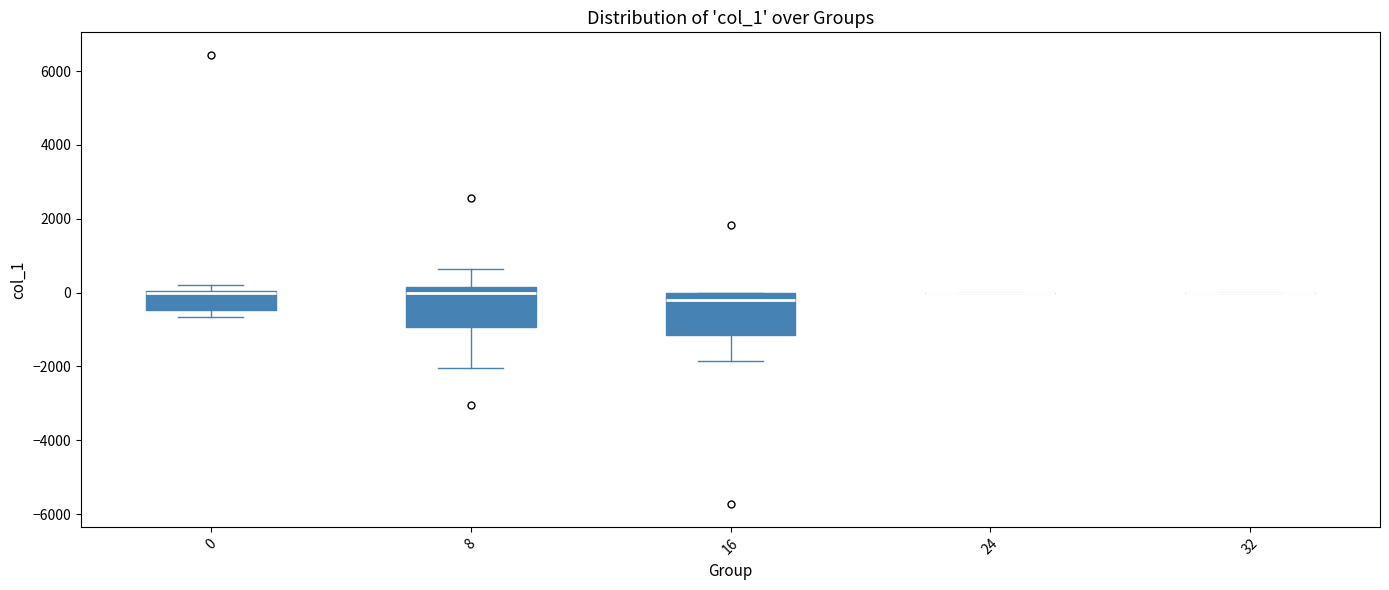

Reading left to right, transcribe this box plot: for each box, give where its median line is, the range the box spans, and where its two whiskers end, as read against the y-axis. The values are not printed on the chart, so give them approximately, as read against the axis.

0: median 0 (drawn on the box's upper edge), box -400 to 0, whiskers -600 to 200
8: median 0, box -1000 to 200, whiskers -2000 to 600
16: median -200, box -1200 to 0, whiskers -1800 to 0
24: box collapsed to a line at 0, whiskers 0 to 0
32: box collapsed to a line at 0, whiskers 0 to 0